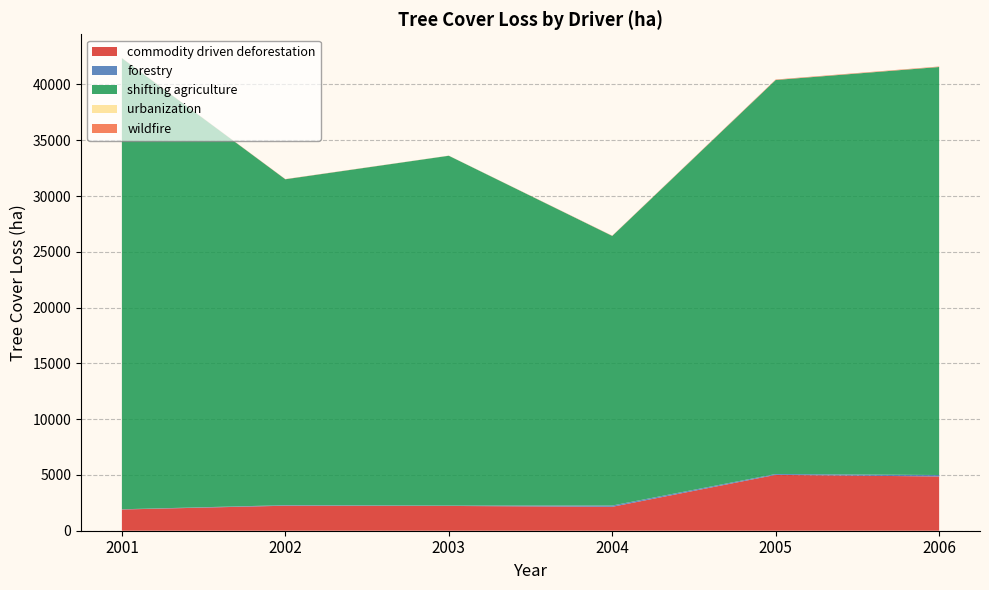

Reading right to left, extract all data points from this chart.

commodity driven deforestation: 2006=4861.7	2005=5006.4	2004=2144.4	2003=2220.6	2002=2241.3	2001=1901.5
forestry: 2006=131.8	2005=78.3	2004=112.8	2003=35.5	2002=49.8	2001=21.8
shifting agriculture: 2006=36569.8	2005=35313.4	2004=24164.3	2003=31352.3	2002=29209.0	2001=40432.1
urbanization: 2006=9.7	2005=5.0	2004=5.6	2003=6.8	2002=2.5	2001=2.3
wildfire: 2006=34.7	2005=36.9	2004=17.3	2003=4.5	2002=14.8	2001=17.7